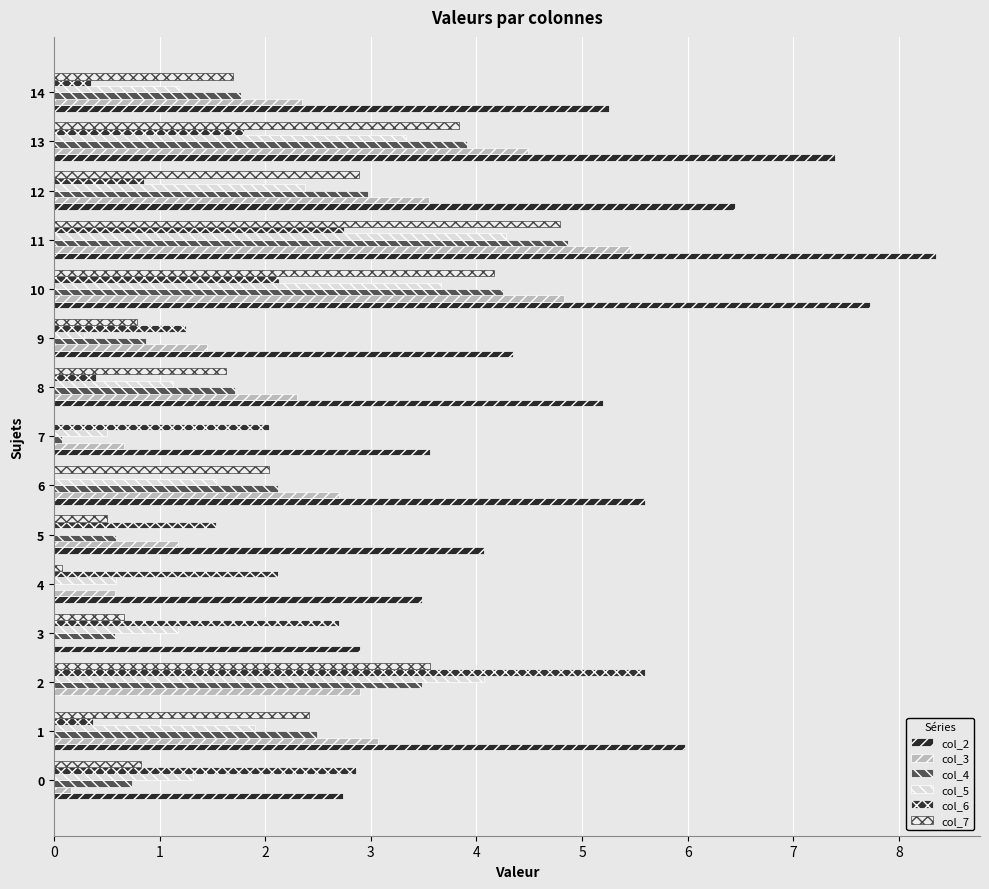

How many categories are shown in the chart?

15